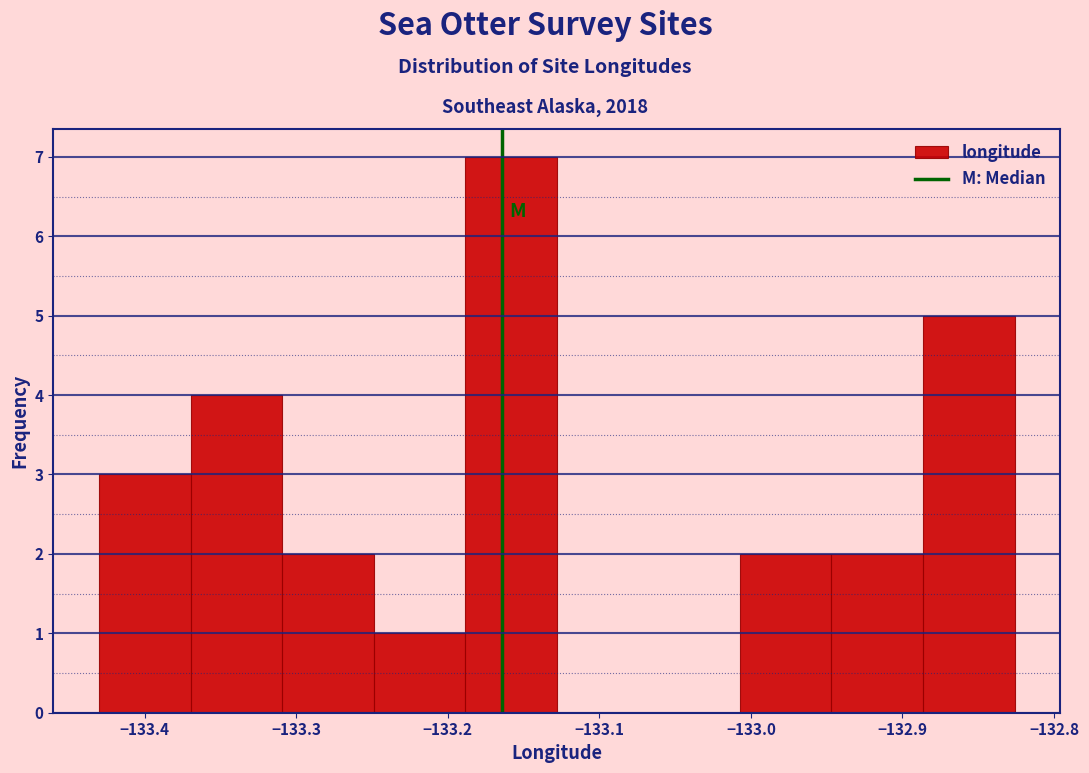

How tall is the bar that spans -133.37 to -133.31 on the x-axis? Neither the bar edges nor the heights are printed on the chart, so give them approximately, as read against the axes.

4